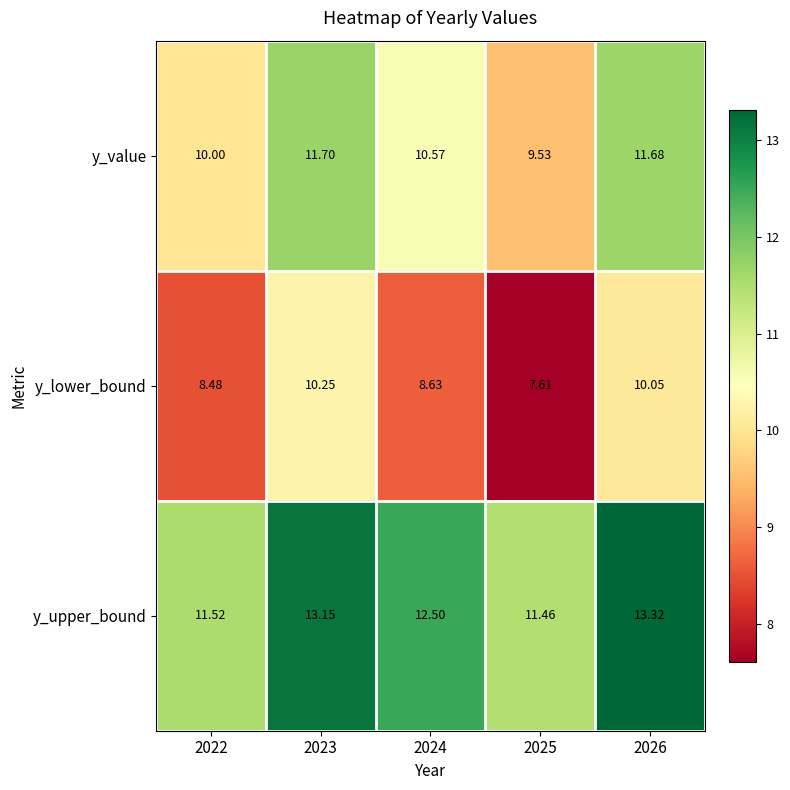

Rank the series at 2025 from lowest to highest value.

y_lower_bound, y_value, y_upper_bound